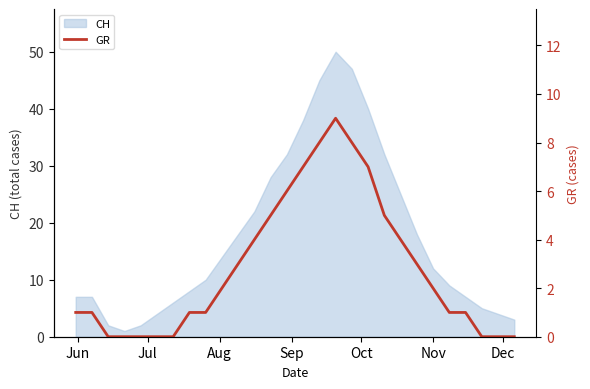

How many data points are less than 2?

14